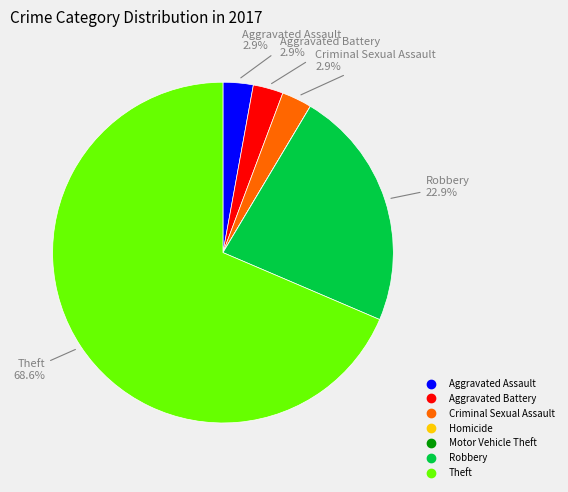

Is there any slice that represents more than half of the pie?

Yes